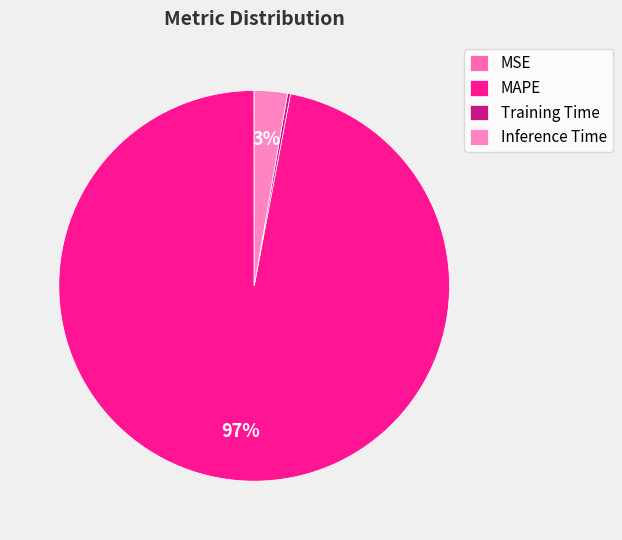

What percentage is NOT represented by Inference Time?

97.3%